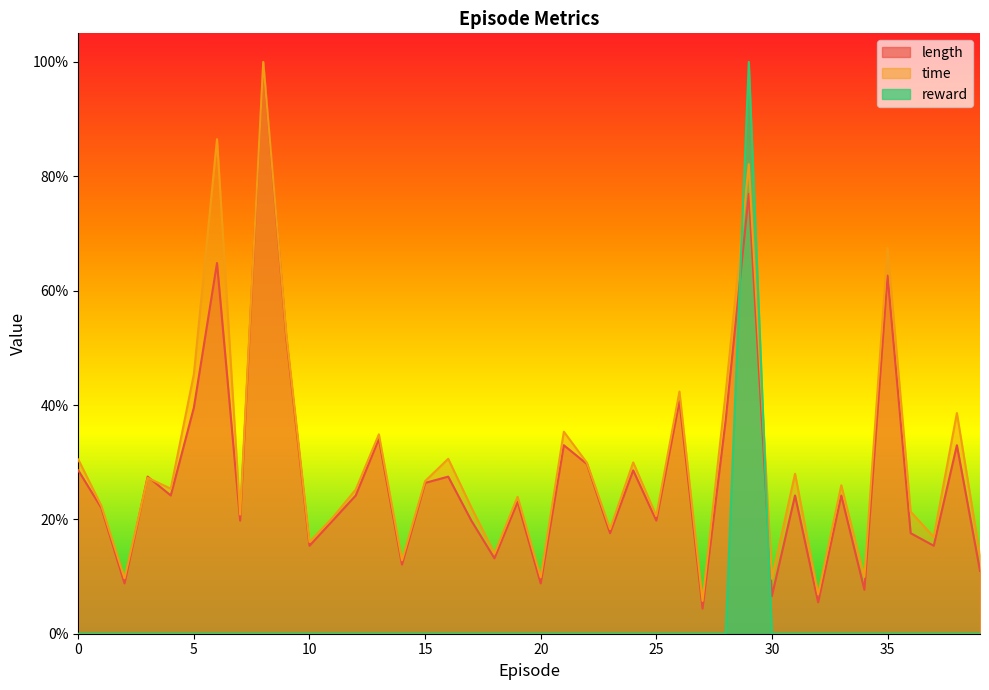

What is the average value of the time series?

0.3